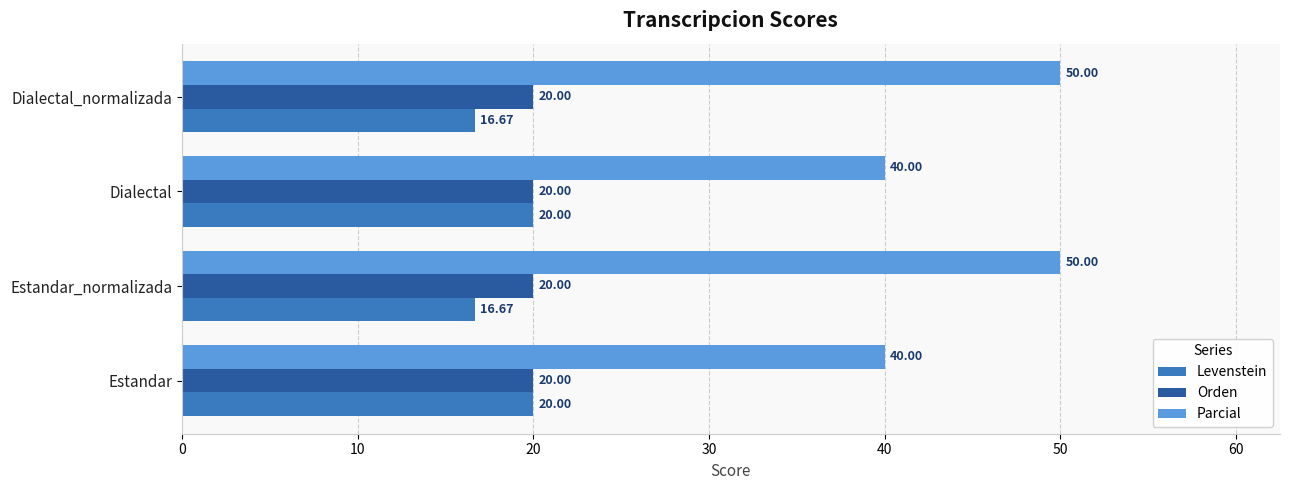

Where is Orden nearest to the value 19?

Estandar